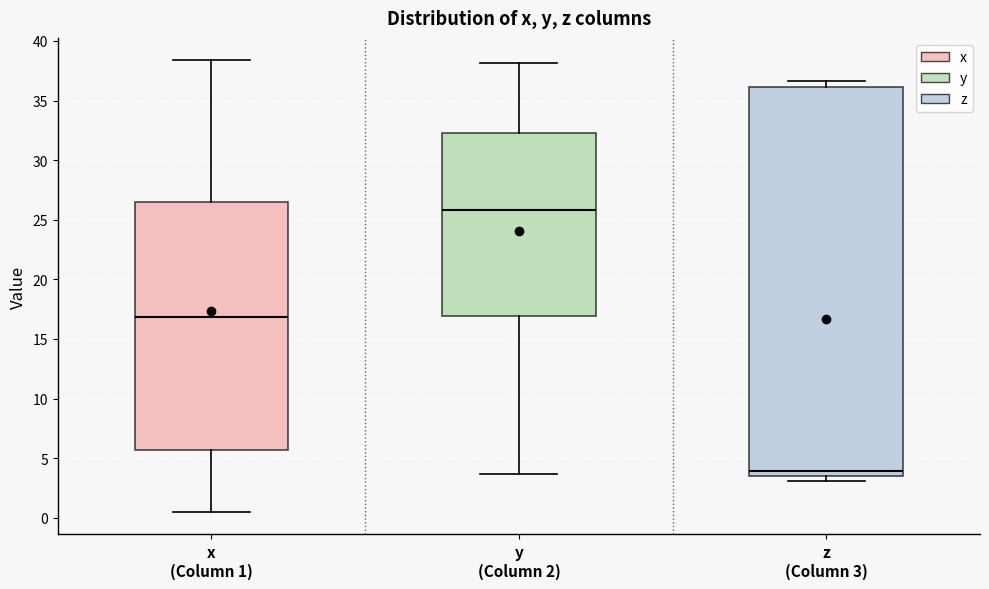

Reading left to right, transcribe this box plot: for each box, give where its median line is, the range the box spans, and where its two whiskers end, as read against the y-axis. The values are not printed on the chart, so give them approximately, as read against the axis.

x (Column 1): median 17.0, box 5.5 to 26.5, whiskers 0.5 to 38.5
y (Column 2): median 26.0, box 17.0 to 32.5, whiskers 3.5 to 38.0
z (Column 3): median 4.0, box 3.5 to 36.0, whiskers 3.0 to 36.5